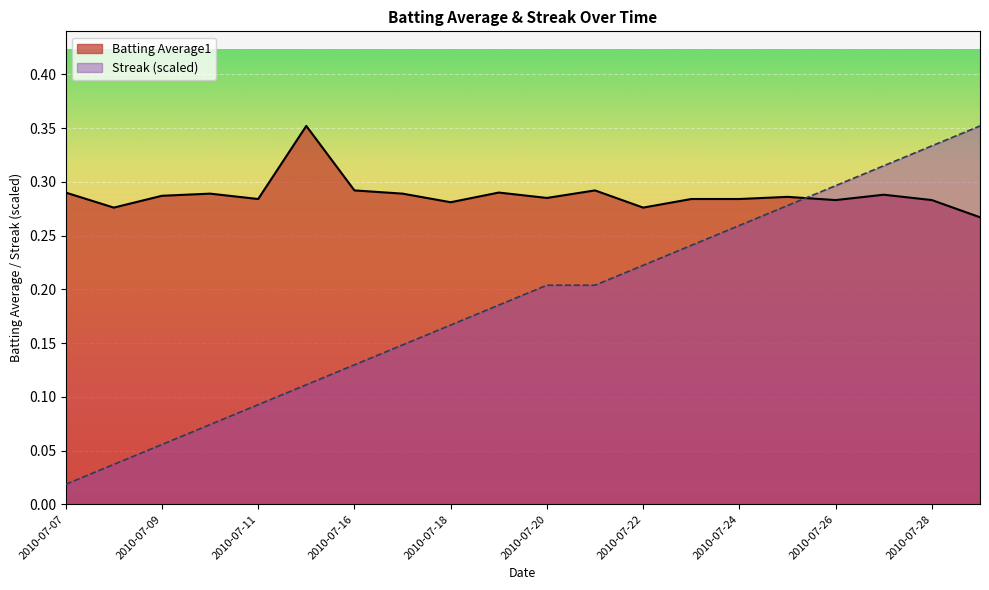

Rank the series by their average value, from highest to lowest.

Batting Average1, Streak (scaled)